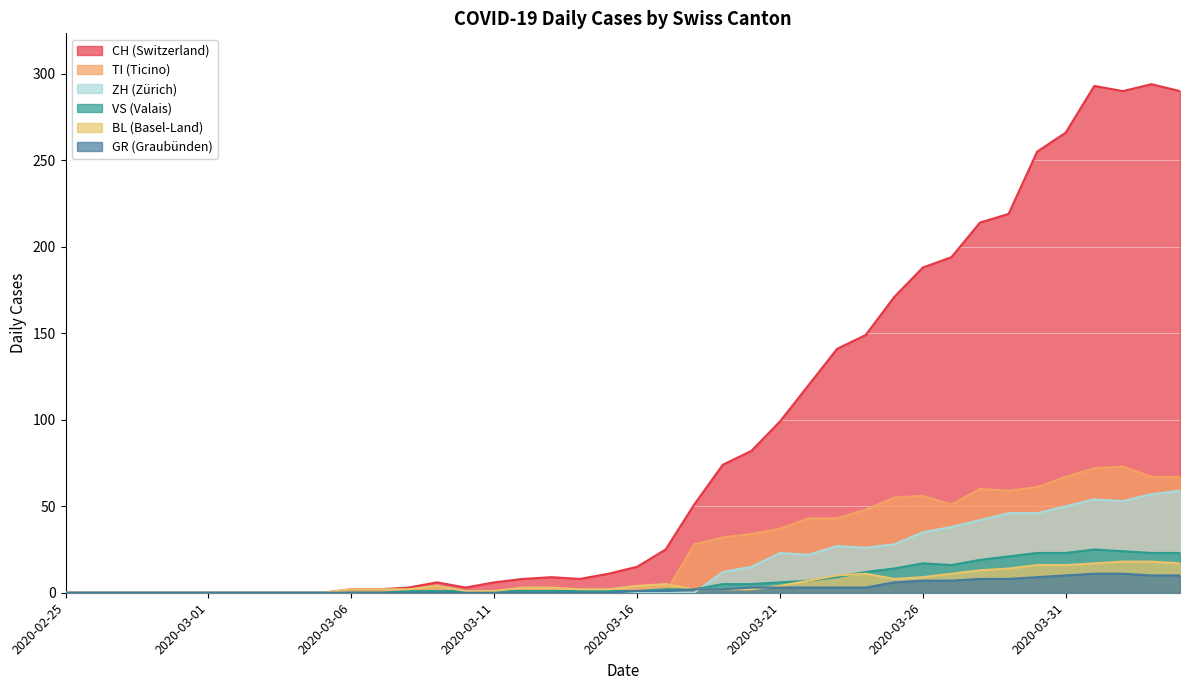

In ZH, how many points are higher than both neighbors (excluding endpoints)?

3